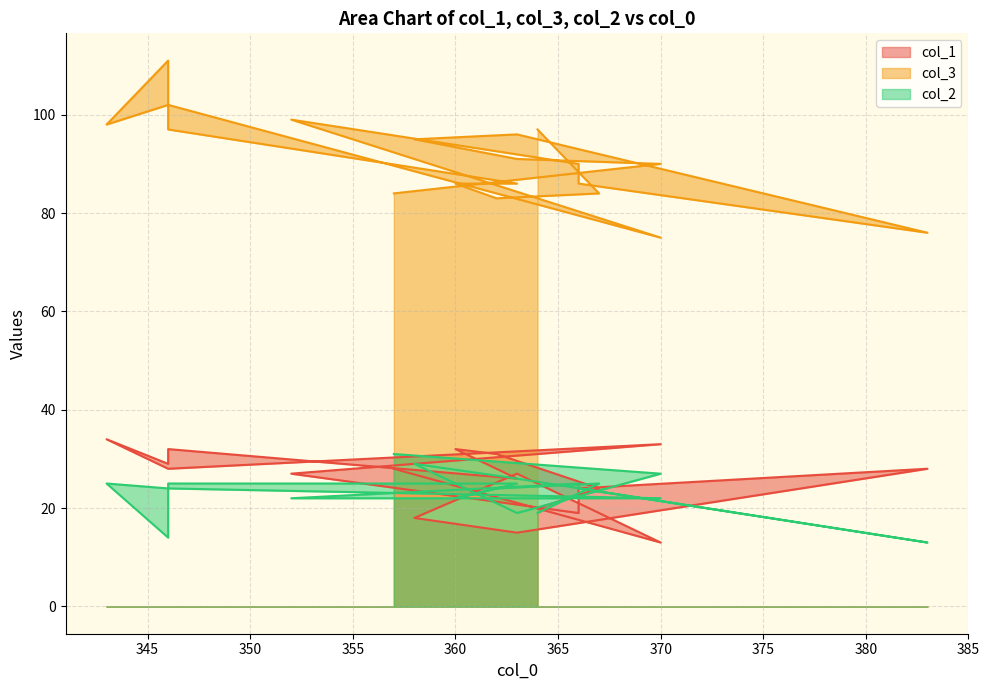

At how many categories does at least one series exceed 20?

19